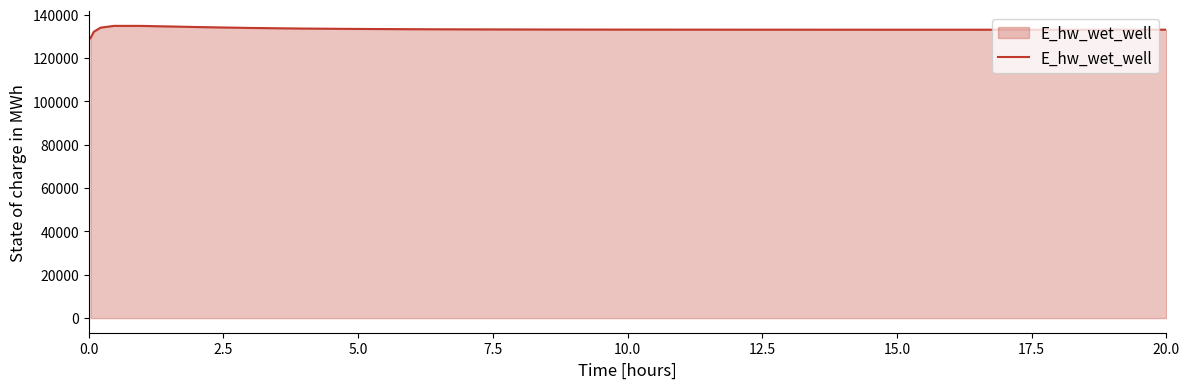

What is the difference between the maximum and minimum values?

5680.8